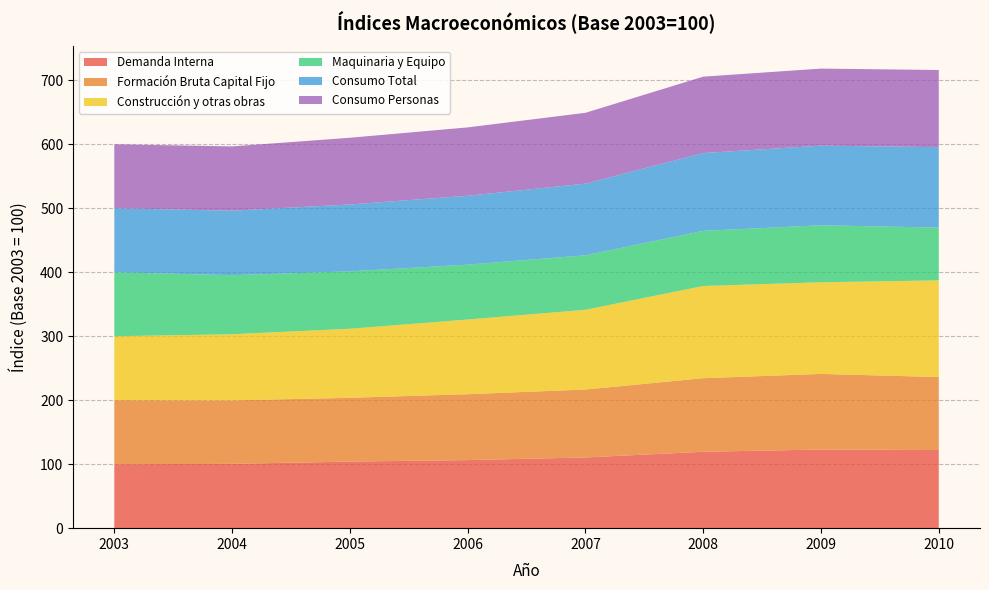

What is the value of the Formación Bruta Capital Fijo point at the 1st from the left?

100.0